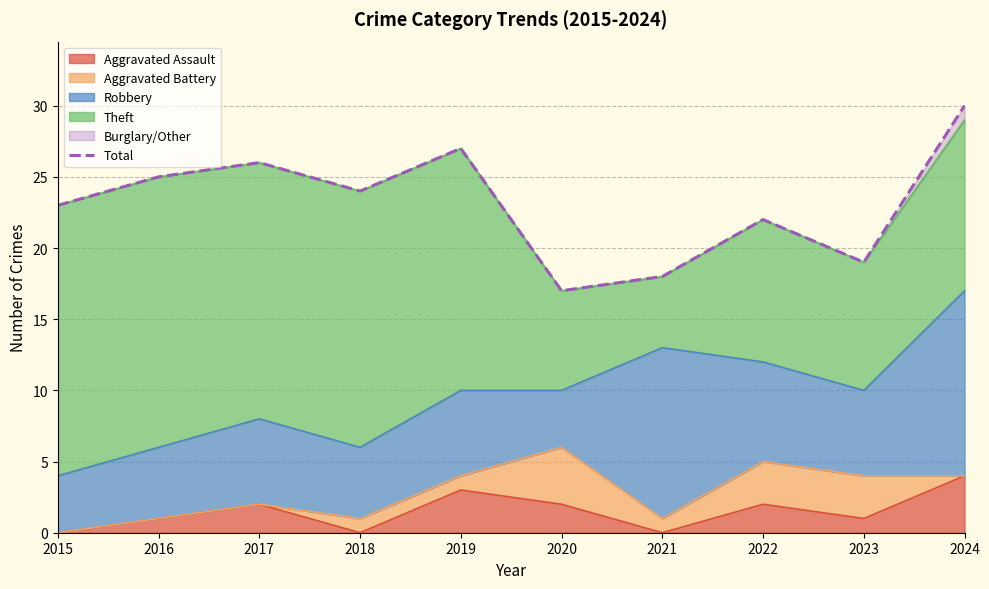

Count the number of categories in the chart.

10